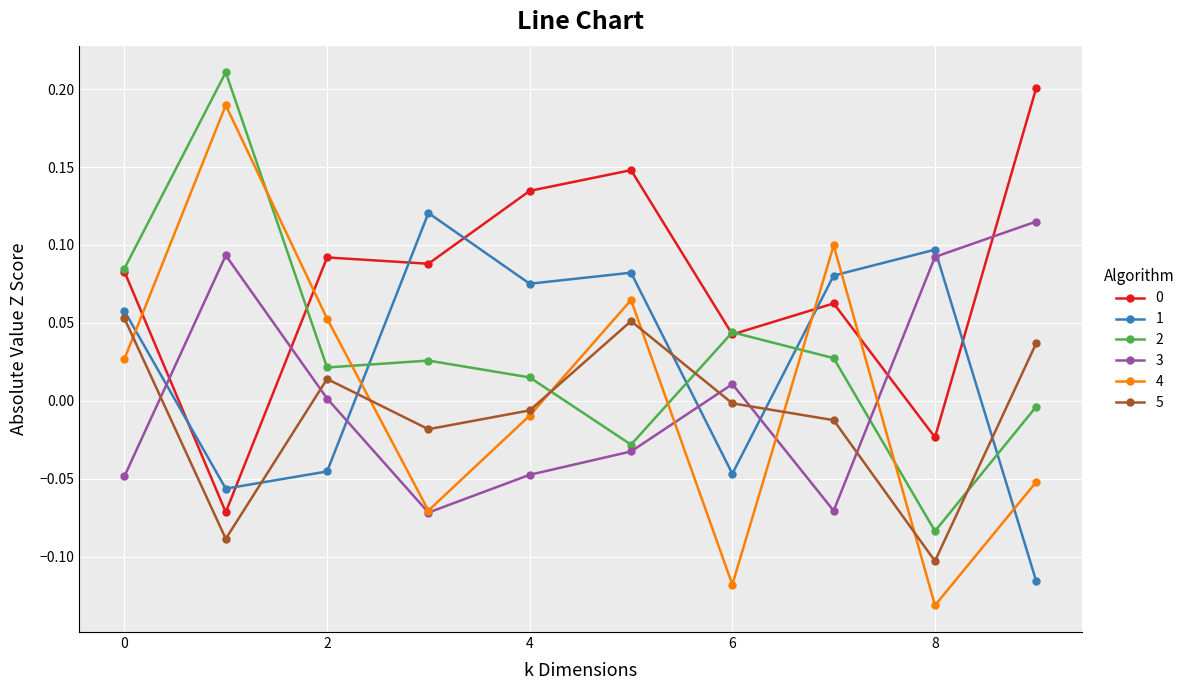

True or false: 5 and 0 intersect in this chart.

False